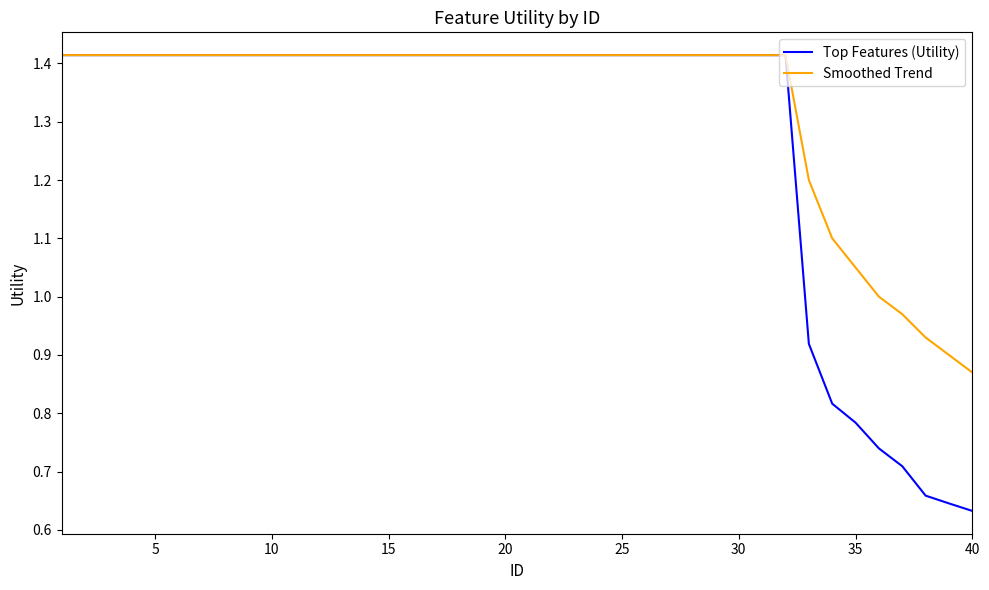

What is the difference between the second highest and minimum values in the Smoothed Trend series?

0.5